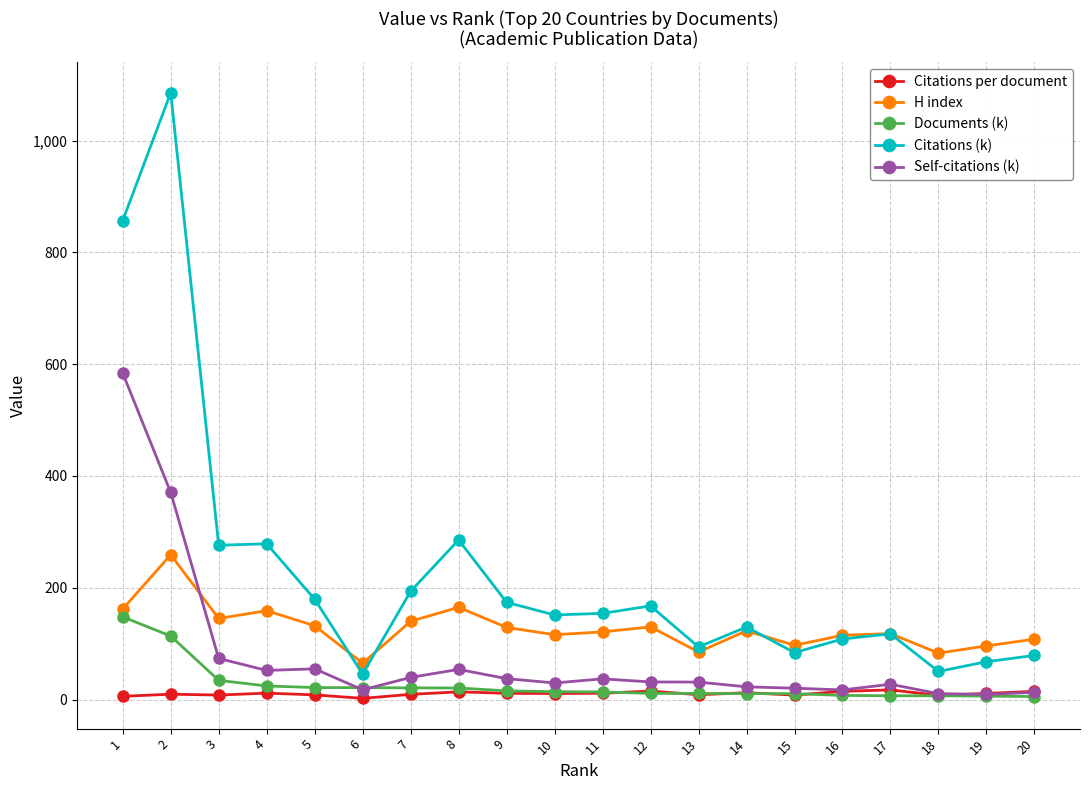

What is the greatest value displayed?

1085.7